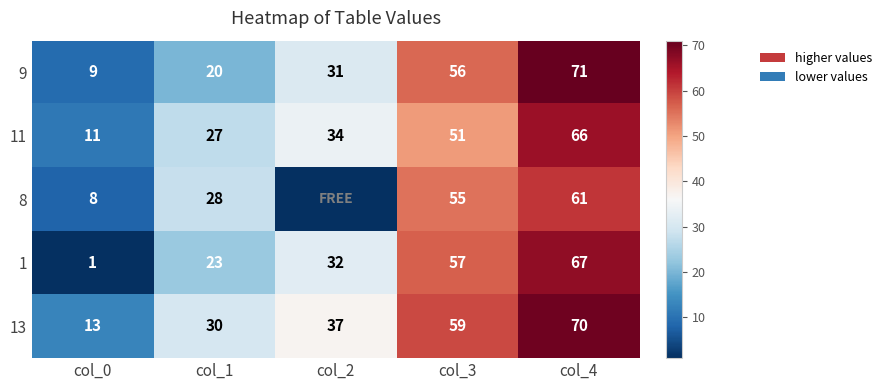

What is the difference between the maximum and minimum values in the 9 series?

62